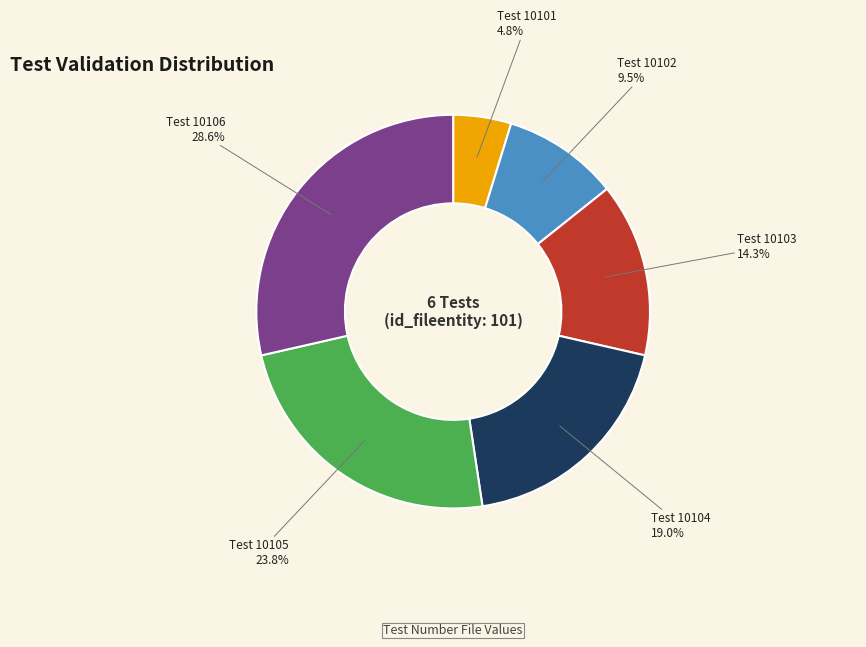

Is there a majority slice in this chart?

No